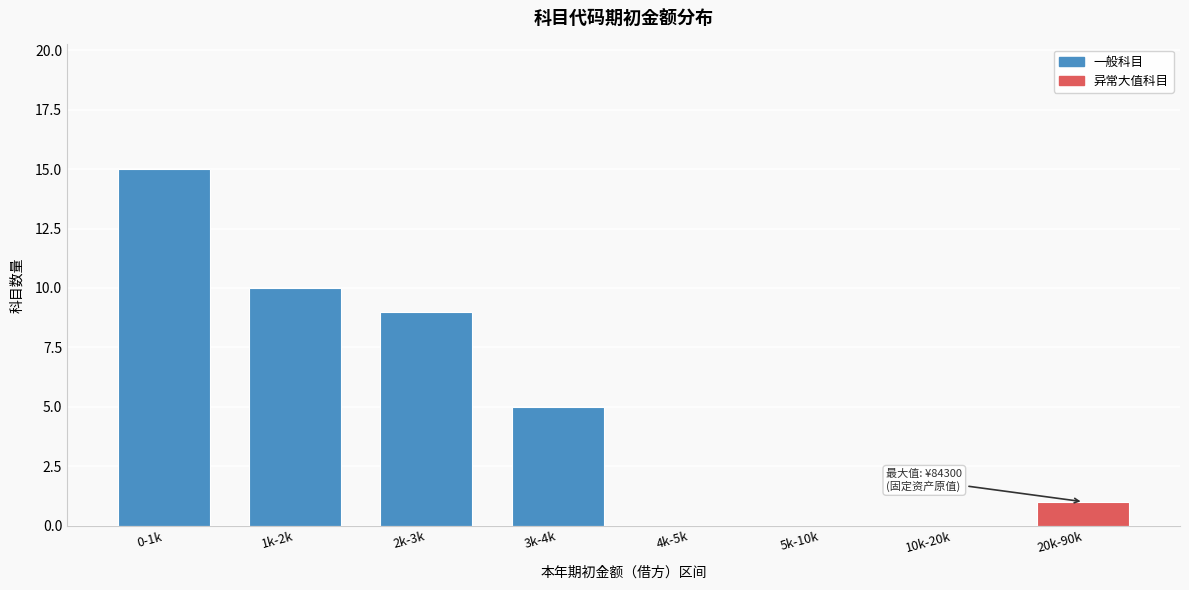

Reading left to right, extract all data points from this chart.

0-1k=15	1k-2k=10	2k-3k=9	3k-4k=5	4k-5k=0	5k-10k=0	10k-20k=0	20k-90k=1